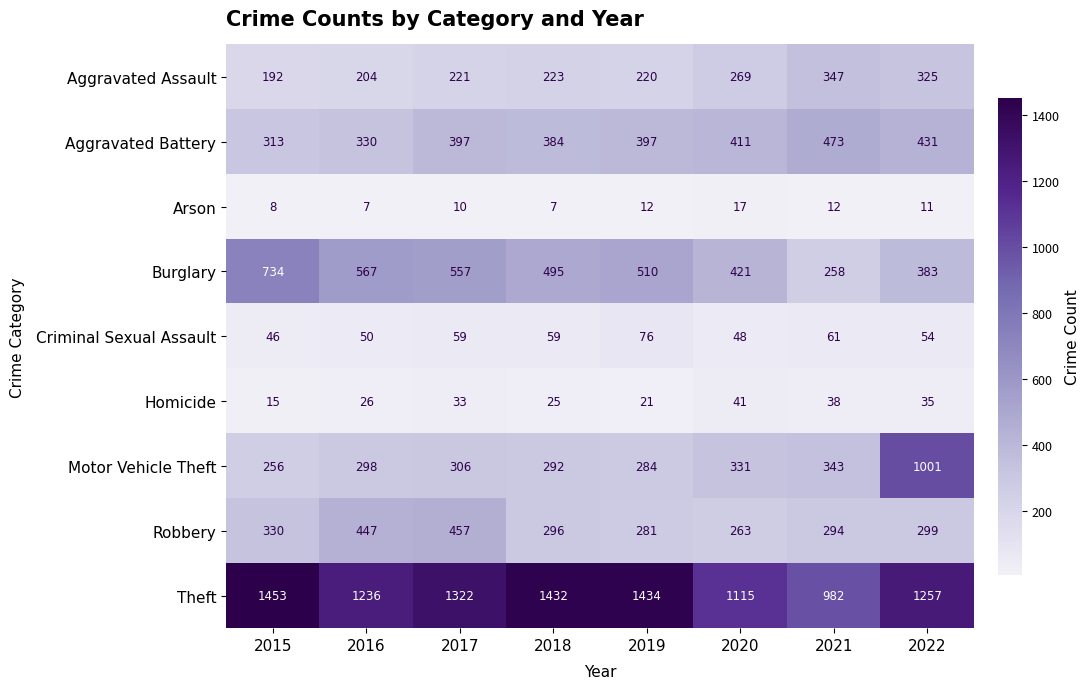

What is the difference between the maximum and minimum values in the Burglary series?

476